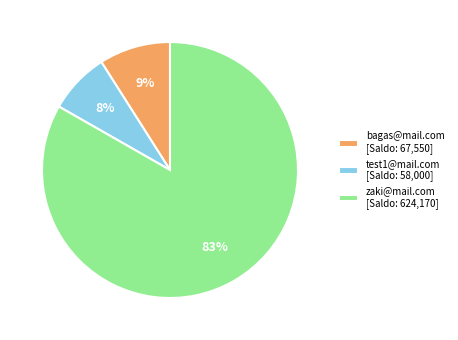

What percentage is the zaki@mail.com slice, to the nearest percent?

83%